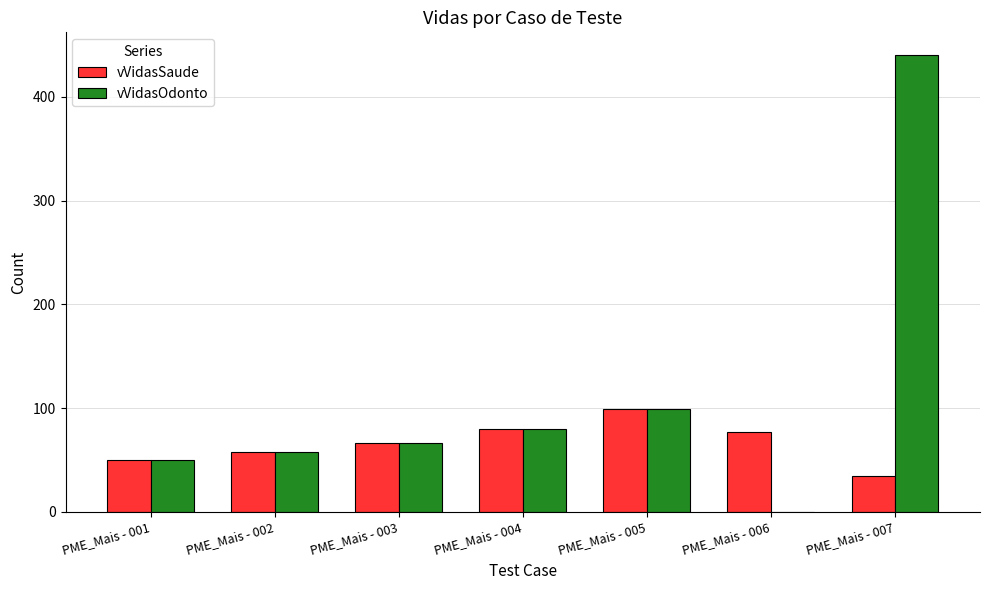

What is the sum of the vVidasOdonto values at PME_Mais - 007 and PME_Mais - 003?

506